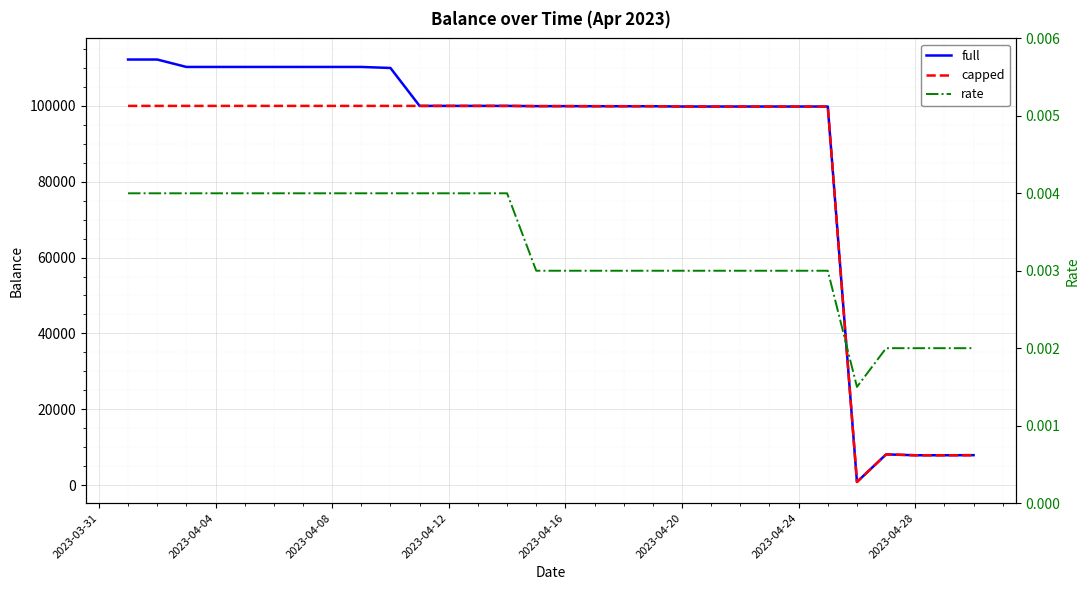

What are all the series names shown in the legend?

full, capped, rate